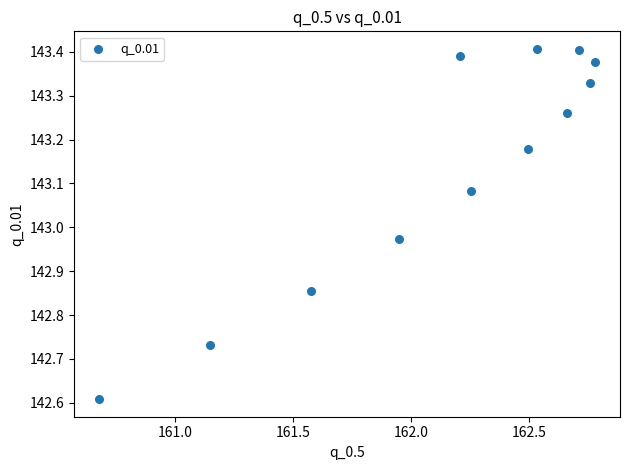

What is the range of Y values (max minus min)?

0.8